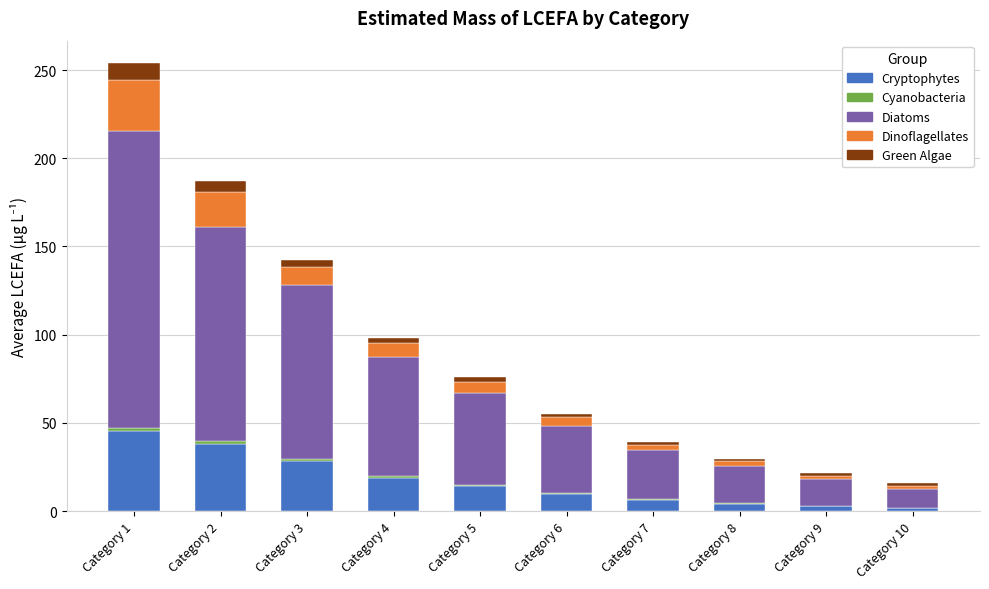

How many data points does each series have?

10